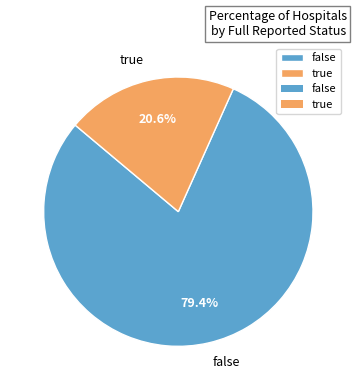

Which category has the smallest portion of the pie?

true